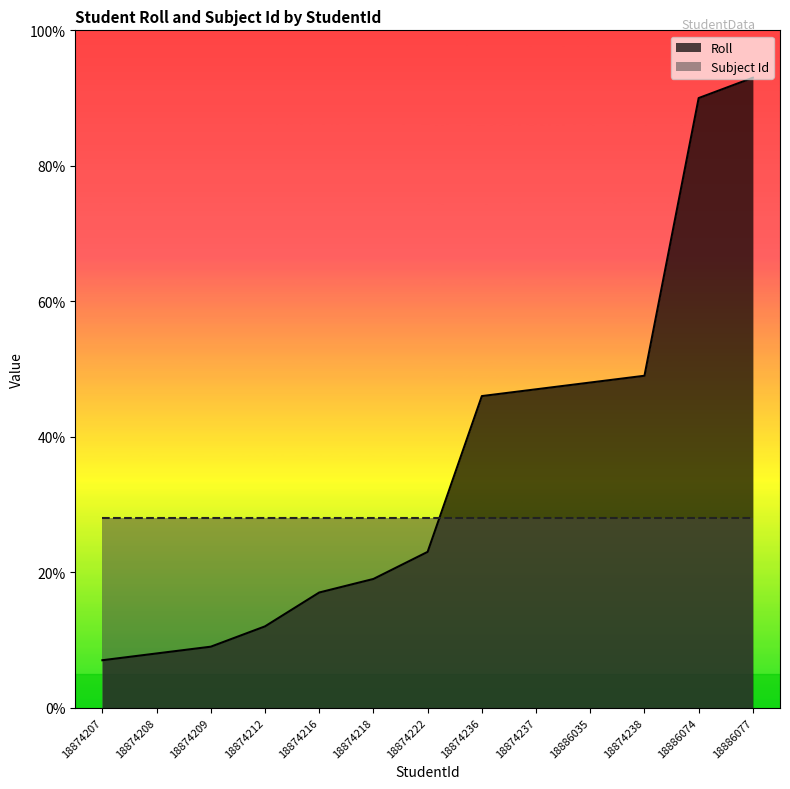

What is the maximum value shown in the chart?

93